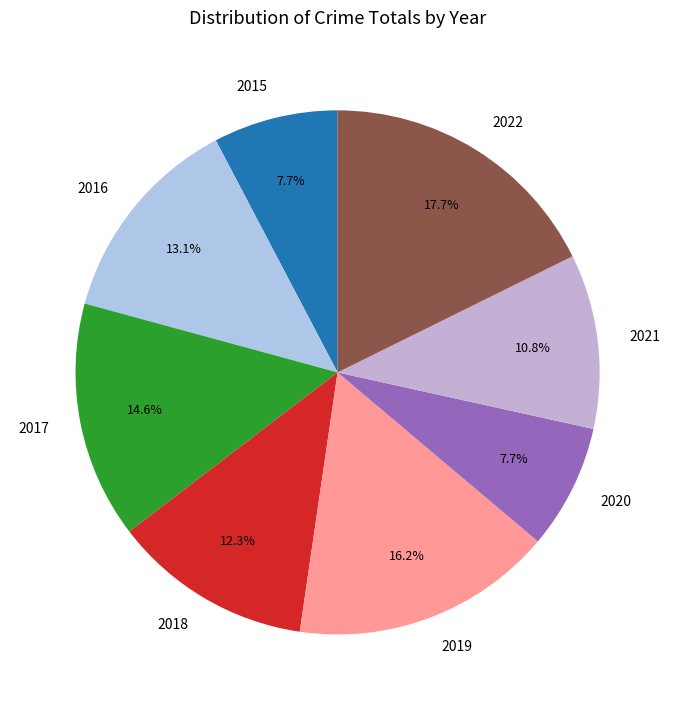

How many slices are in this pie chart?

8